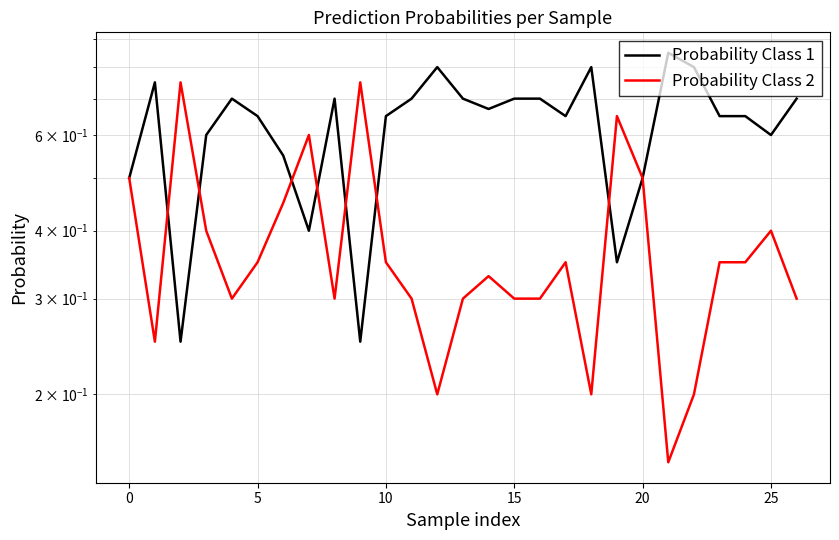

What is the highest value of the Probability Class 2 series?

0.8